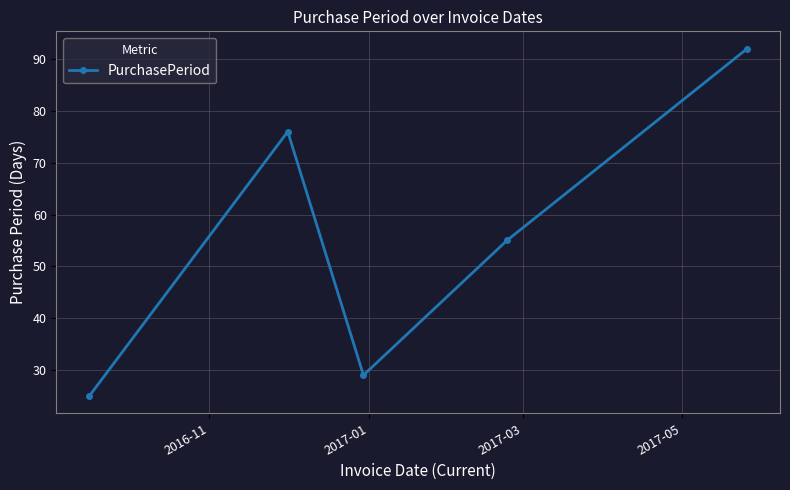

What is the maximum value shown in the chart?

92